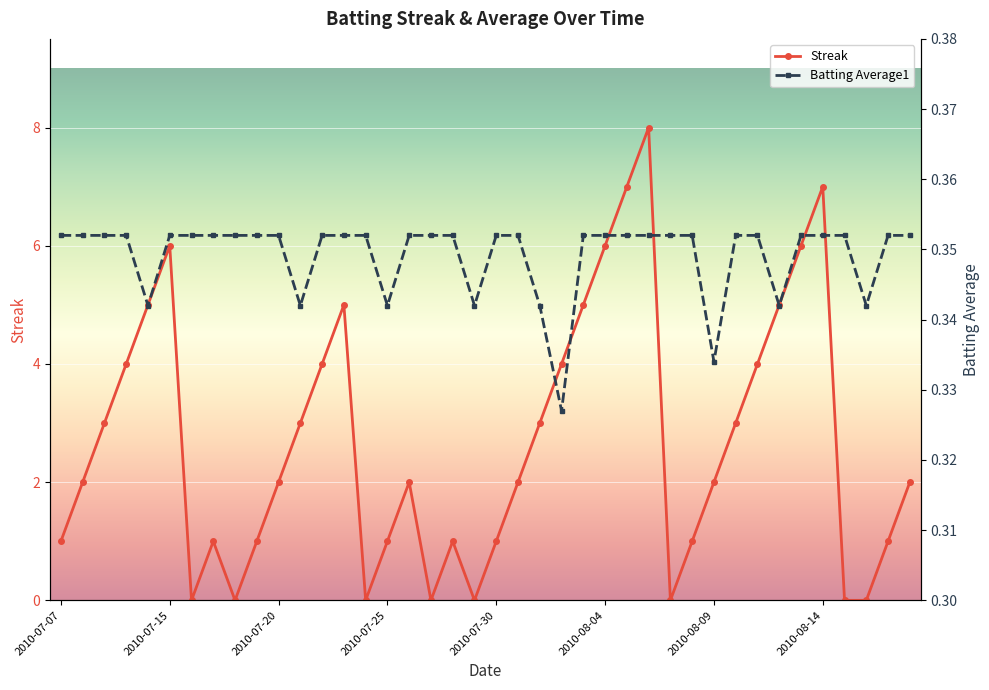

Reading left to right, what are all the values shown in this chart?

Streak: 1.0	2.0	3.0	4.0	5.0	6.0	0.0	1.0	0.0	1.0	2.0	3.0	4.0	5.0	0.0	1.0	2.0	0.0	1.0	0.0	1.0	2.0	3.0	4.0	5.0	6.0	7.0	8.0	0.0	1.0	2.0	3.0	4.0	5.0	6.0	7.0	0.0	0.0	1.0	2.0
Batting Average1: 0.4	0.4	0.4	0.4	0.3	0.4	0.4	0.4	0.4	0.4	0.4	0.3	0.4	0.4	0.4	0.3	0.4	0.4	0.4	0.3	0.4	0.4	0.3	0.3	0.4	0.4	0.4	0.4	0.4	0.4	0.3	0.4	0.4	0.3	0.4	0.4	0.4	0.3	0.4	0.4